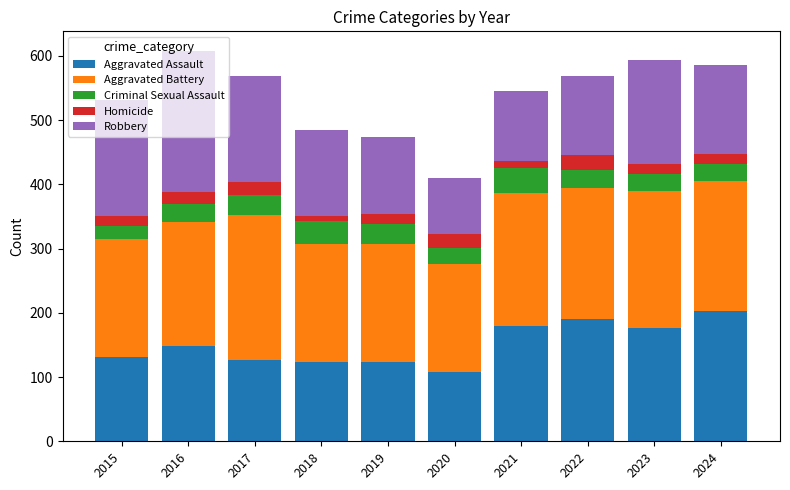

What is the total value across all series at 2019?

474